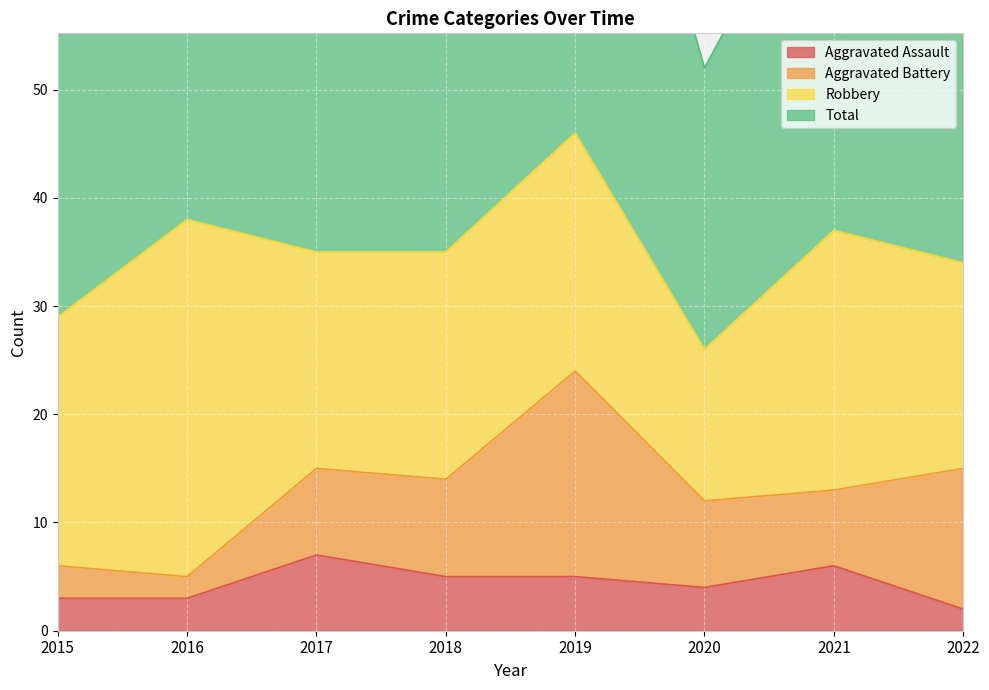

At how many categories does at least one series exceed 59?

6